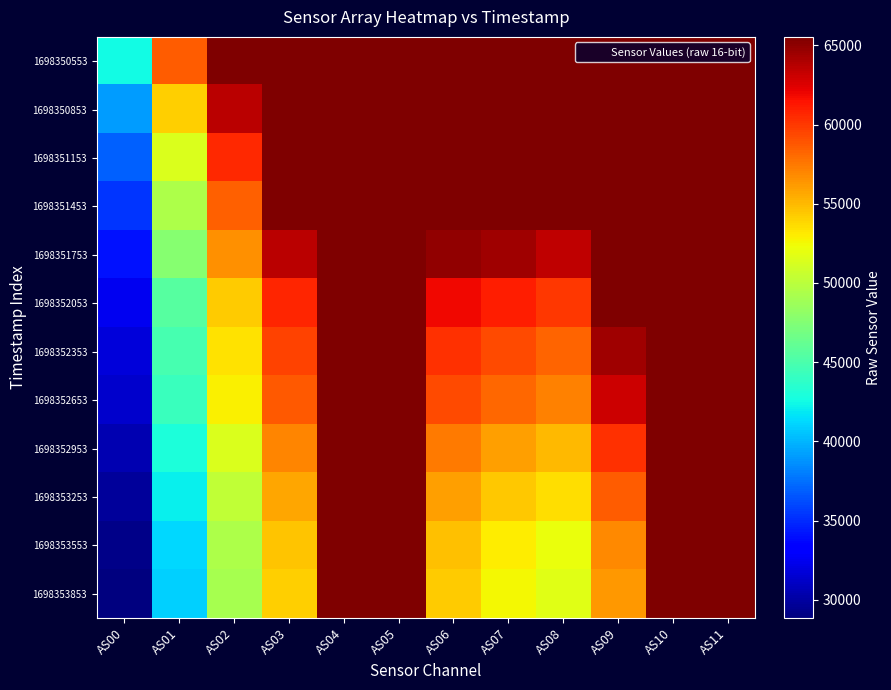

Rank the series at AS03 from lowest to highest value.

1698353853, 1698353553, 1698353253, 1698352953, 1698352653, 1698352353, 1698352053, 1698351753, 1698350553, 1698350853, 1698351153, 1698351453